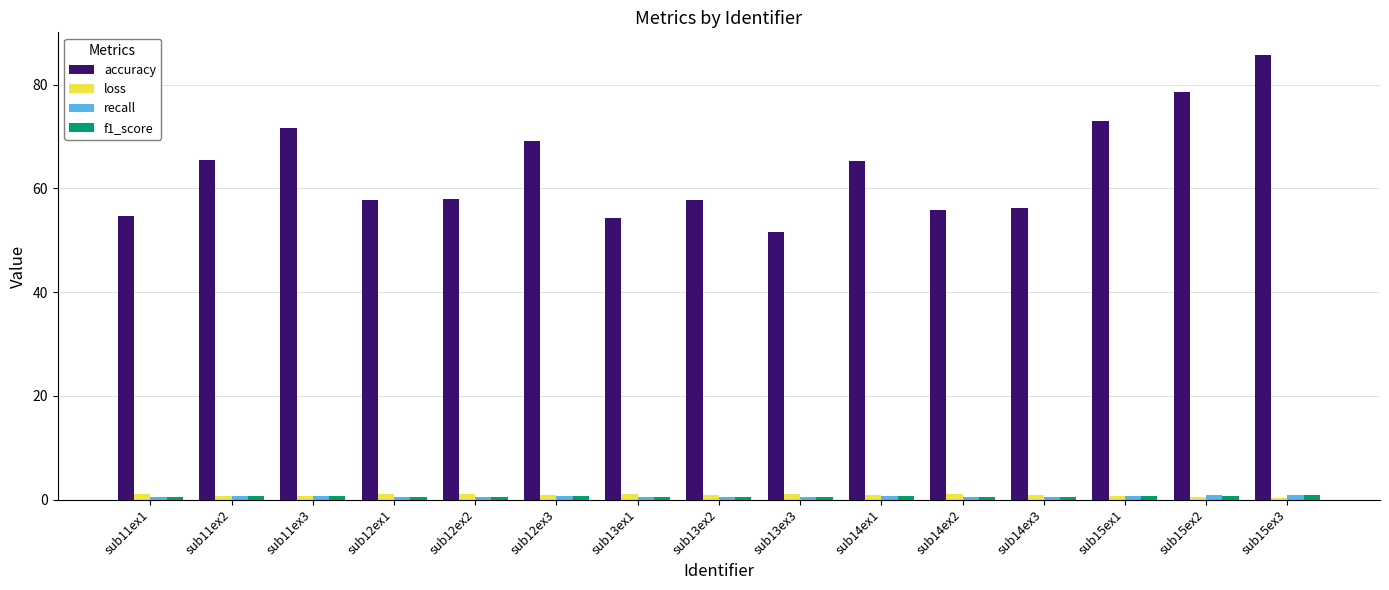

At which category is the sum across all series the highest?

sub15ex3